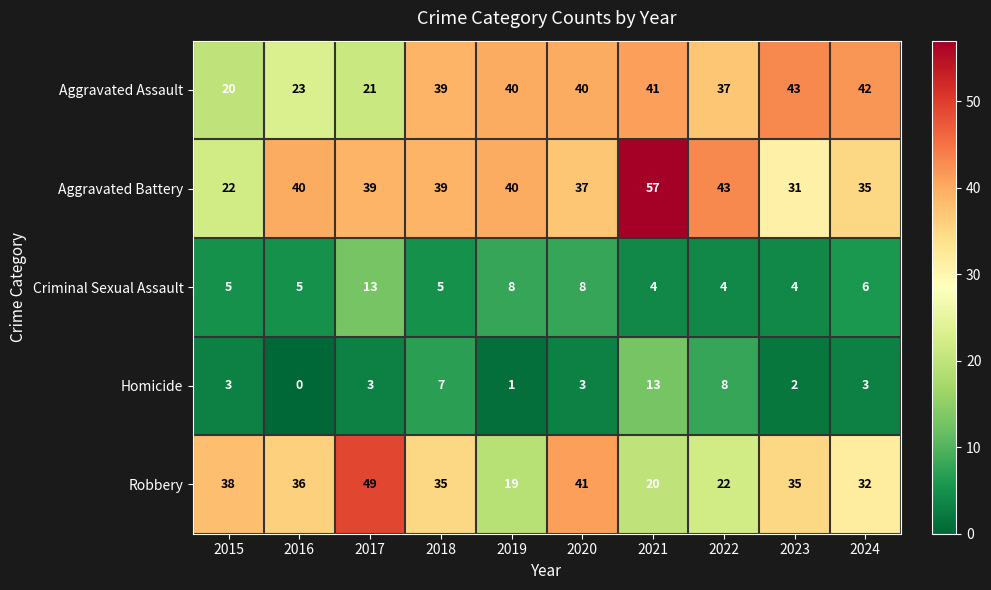

What is the spread (max minus min) of values at 2018?

34